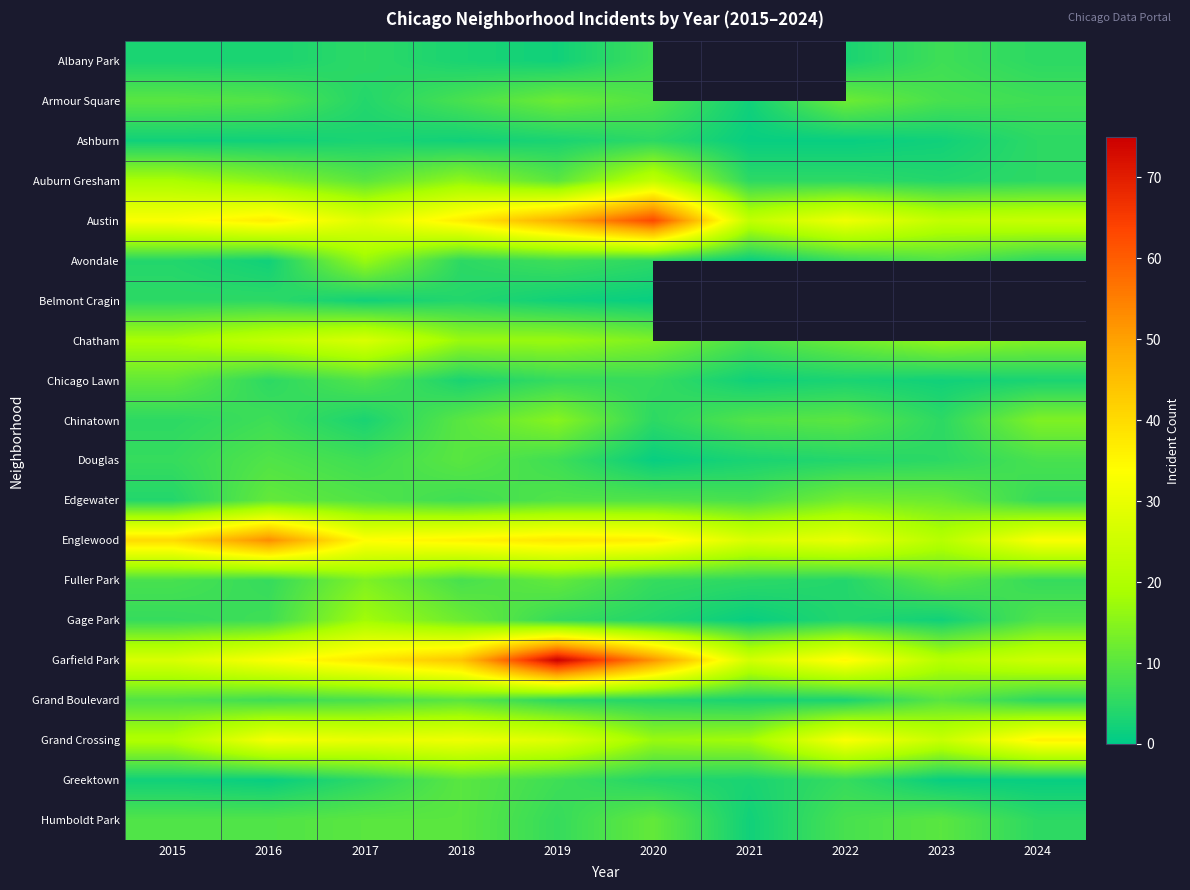

Which series has the largest range (max minus min)?

Garfield Park